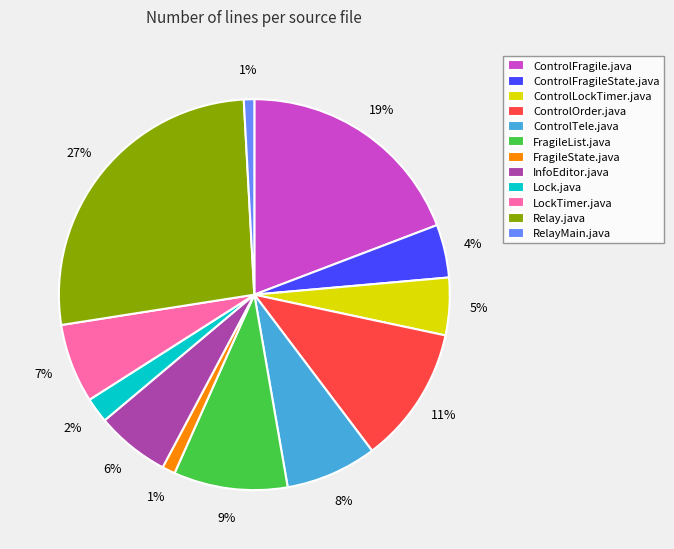

Which slice is the largest?

Relay.java